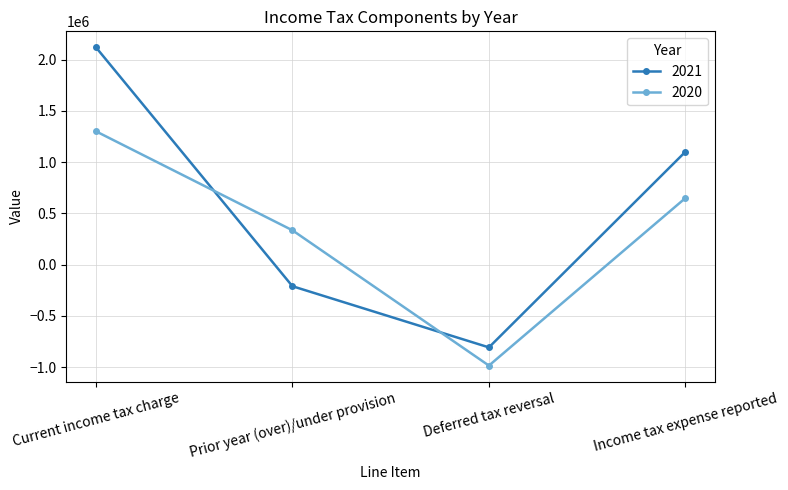

What is the value of the 2020 point at the 2nd from the left?

334577